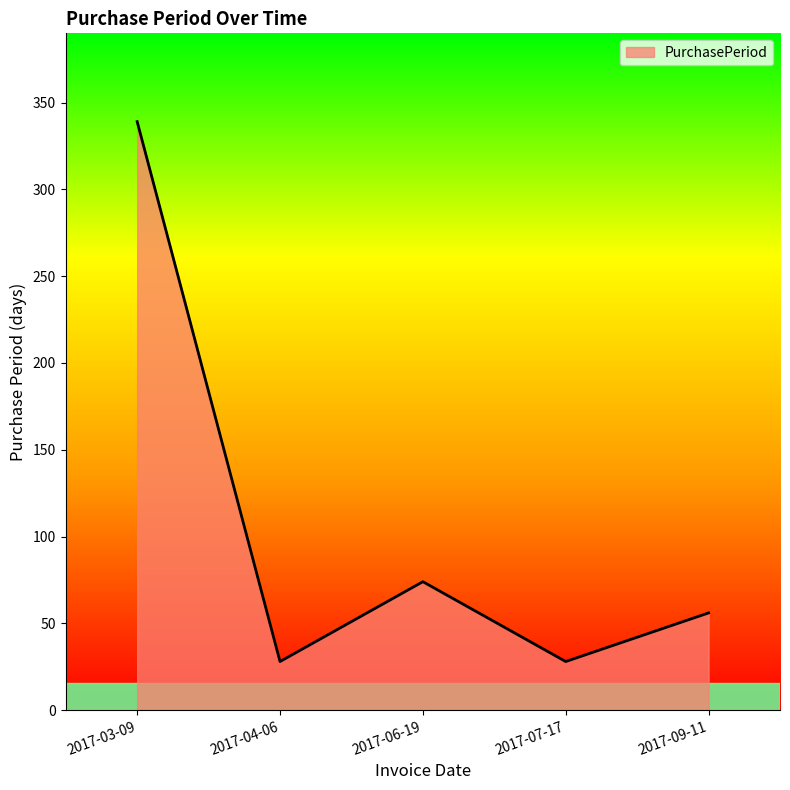

True or false: the data has more than 2 interior local peaks.

False